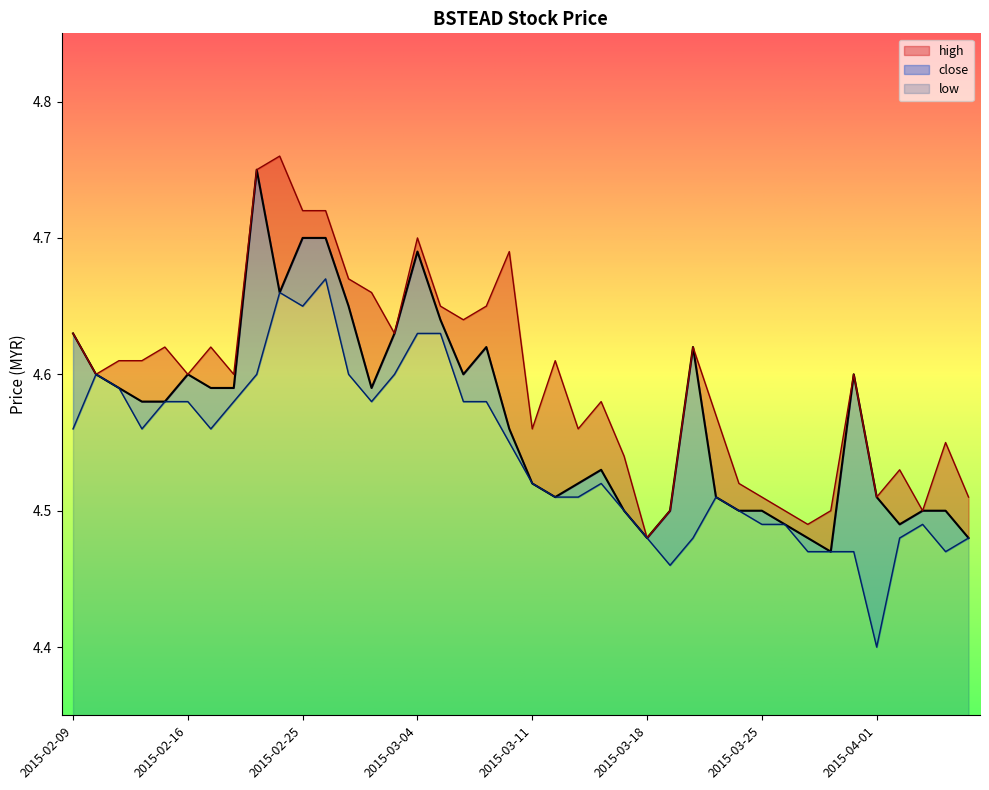

At which label is low closest to 4?

2015-04-01